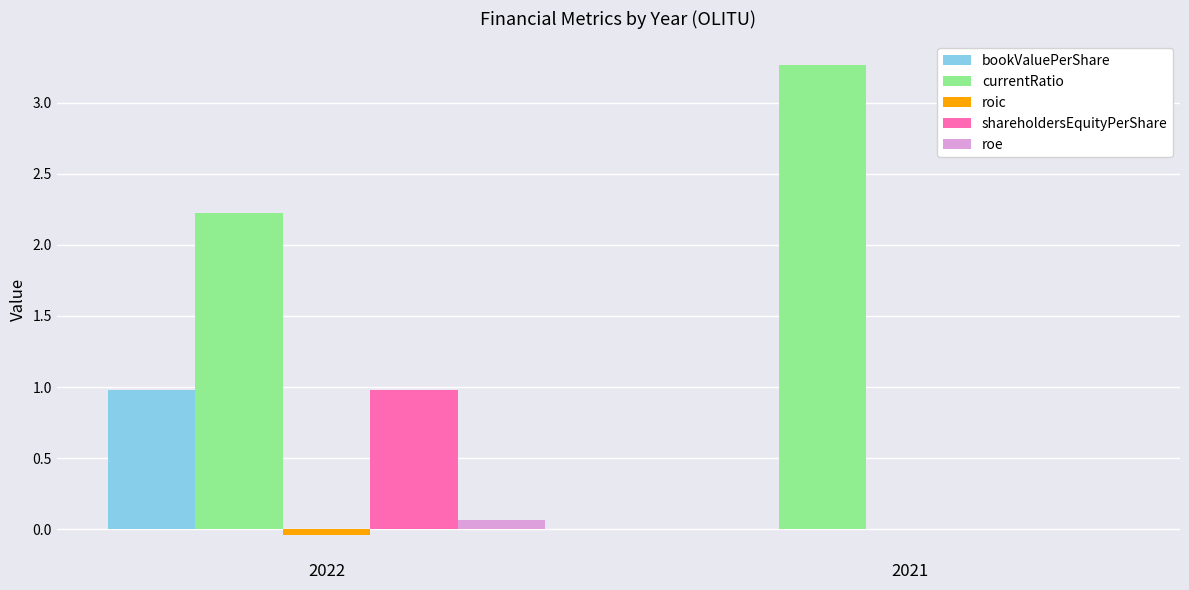

Which label corresponds to the largest value in the chart?

2021